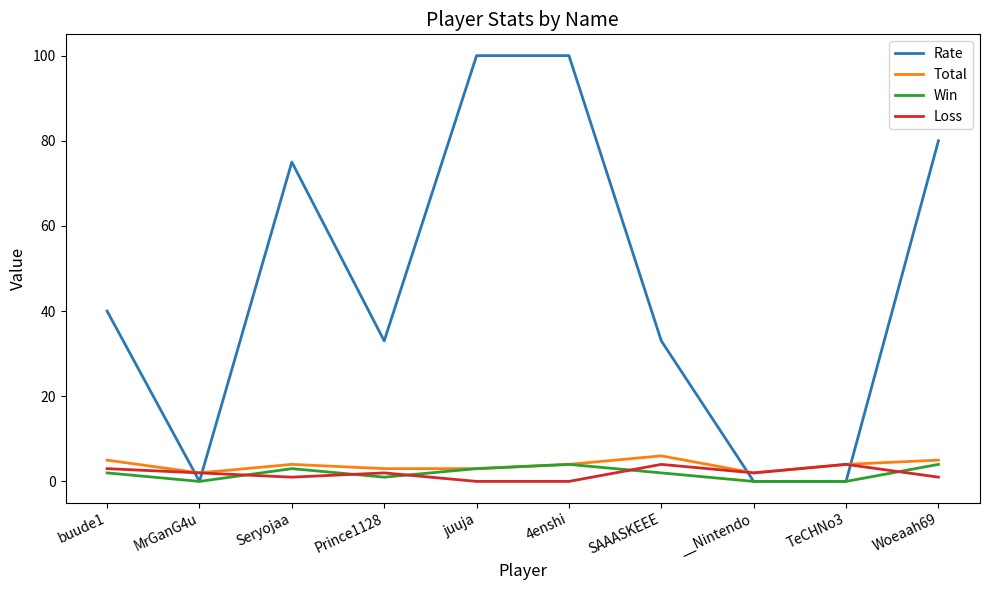

What is the maximum value for Loss?

4